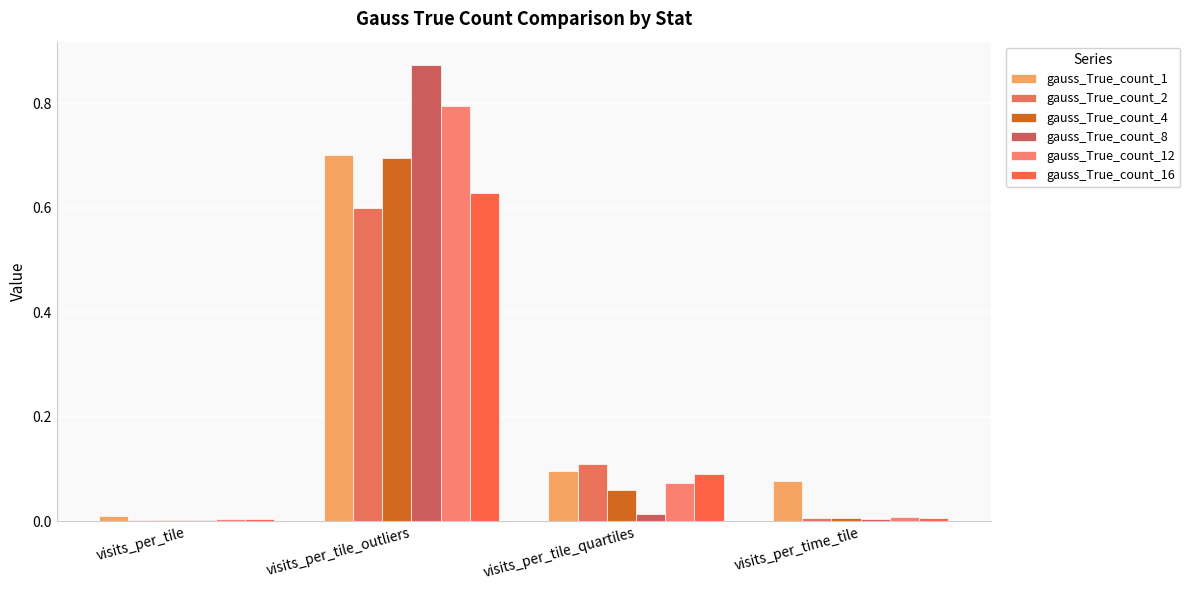

Which category has the lowest value in the gauss_True_count_8 series?

visits_per_tile